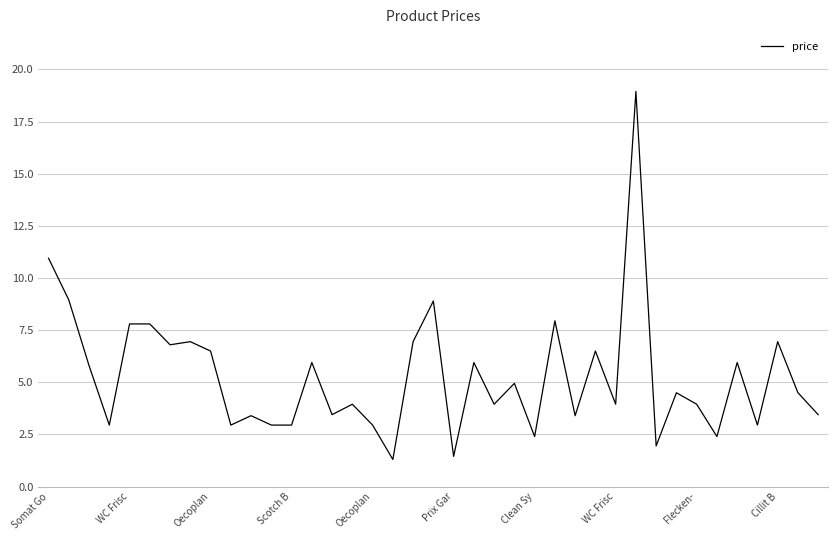

What is the average value?

5.3